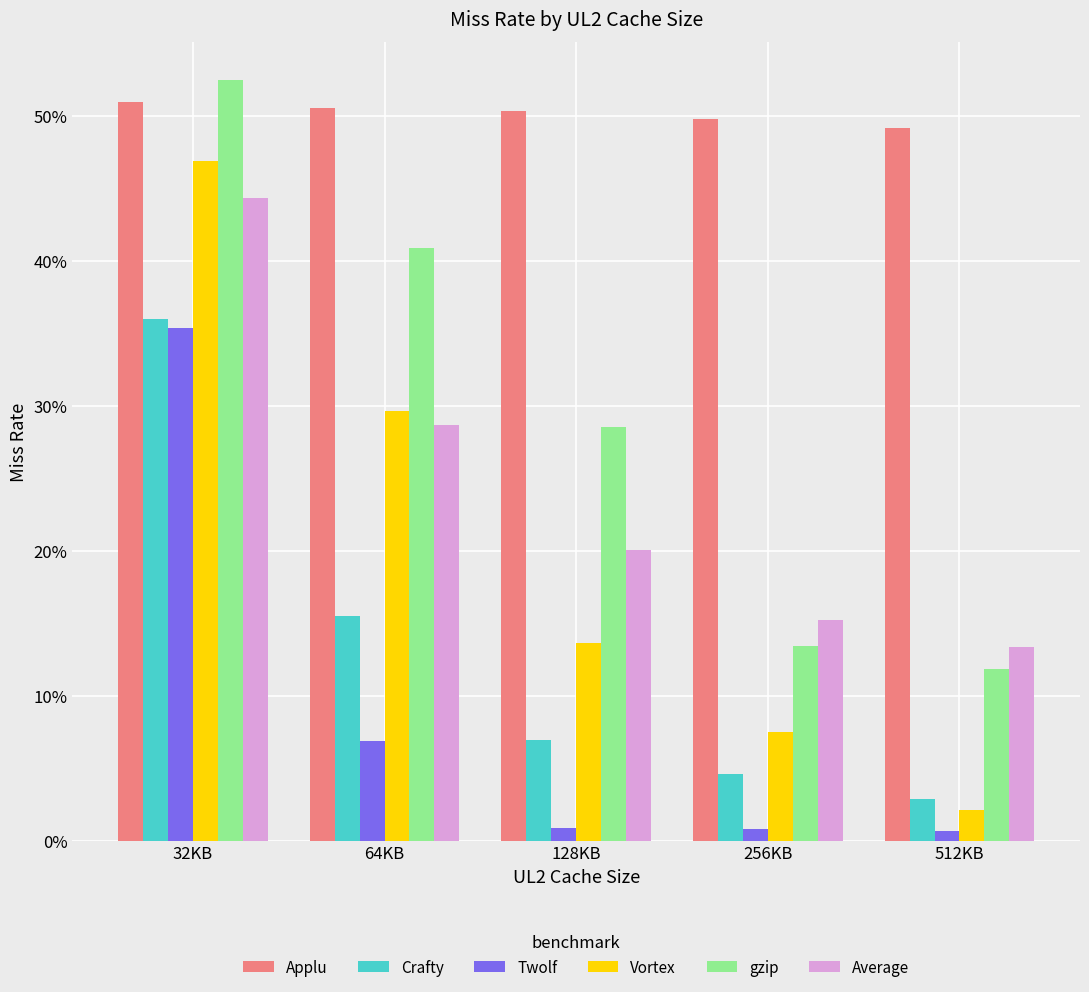

The value of Crafty at 32KB is 0.2. True or false?

False